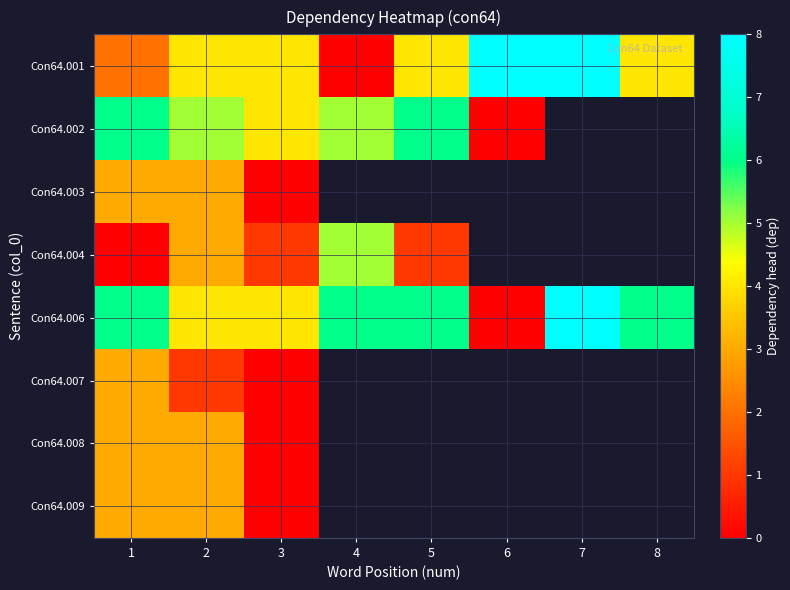

How many Con64.001 values are between 4 and 8?

6